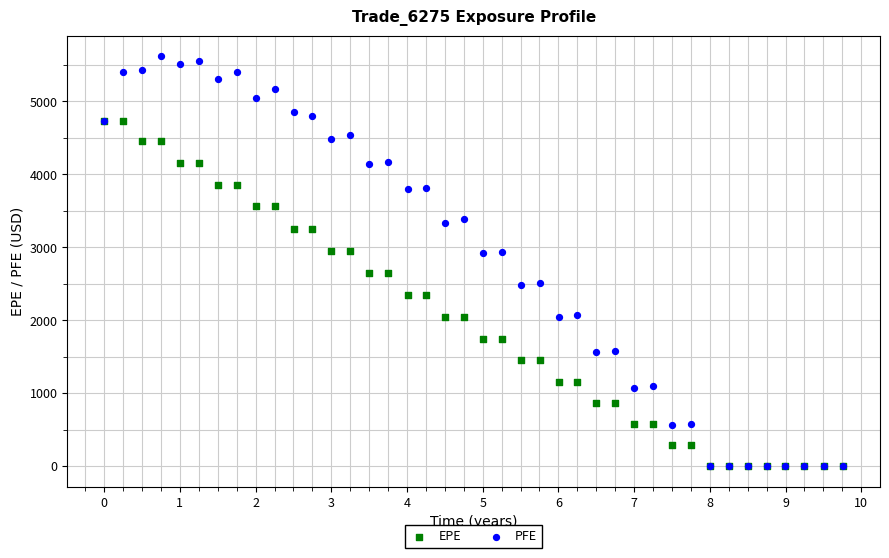

Which series contains the highest Y value?

PFE